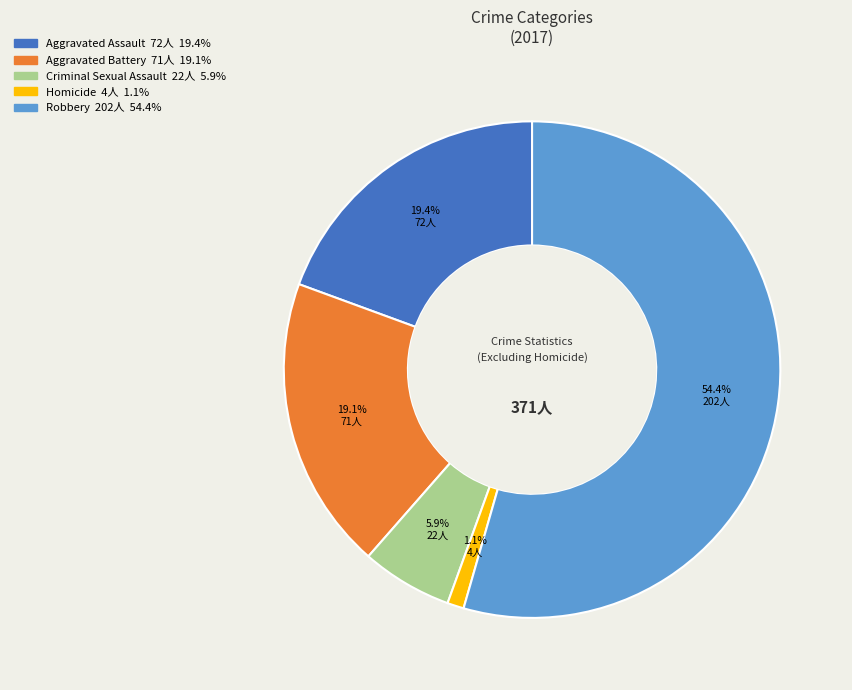

What percentage do Robbery and Aggravated Battery together represent?

73.6%